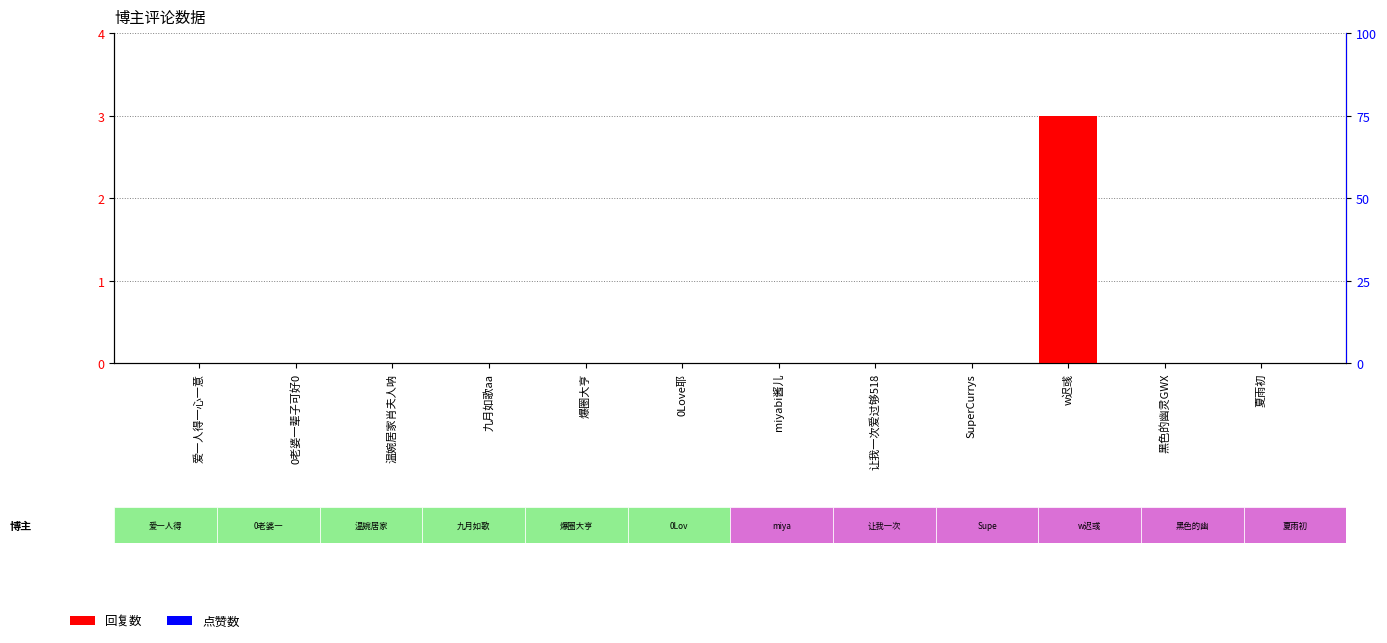

Count the number of categories in the chart.

12